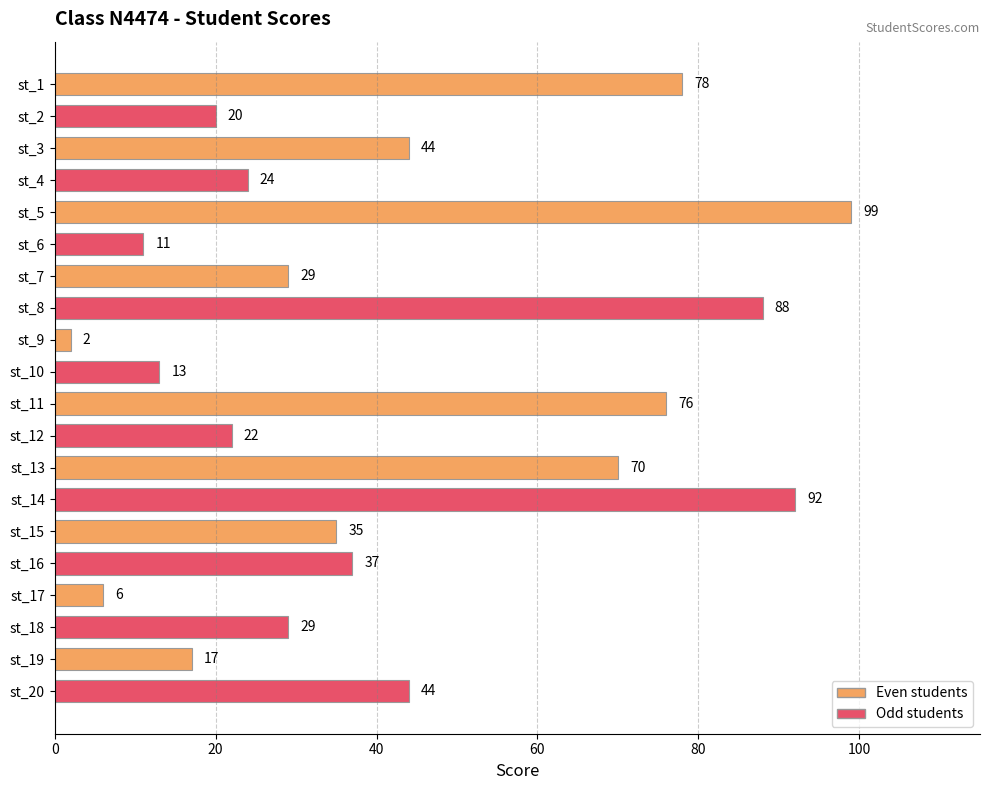

What is the average value?

42